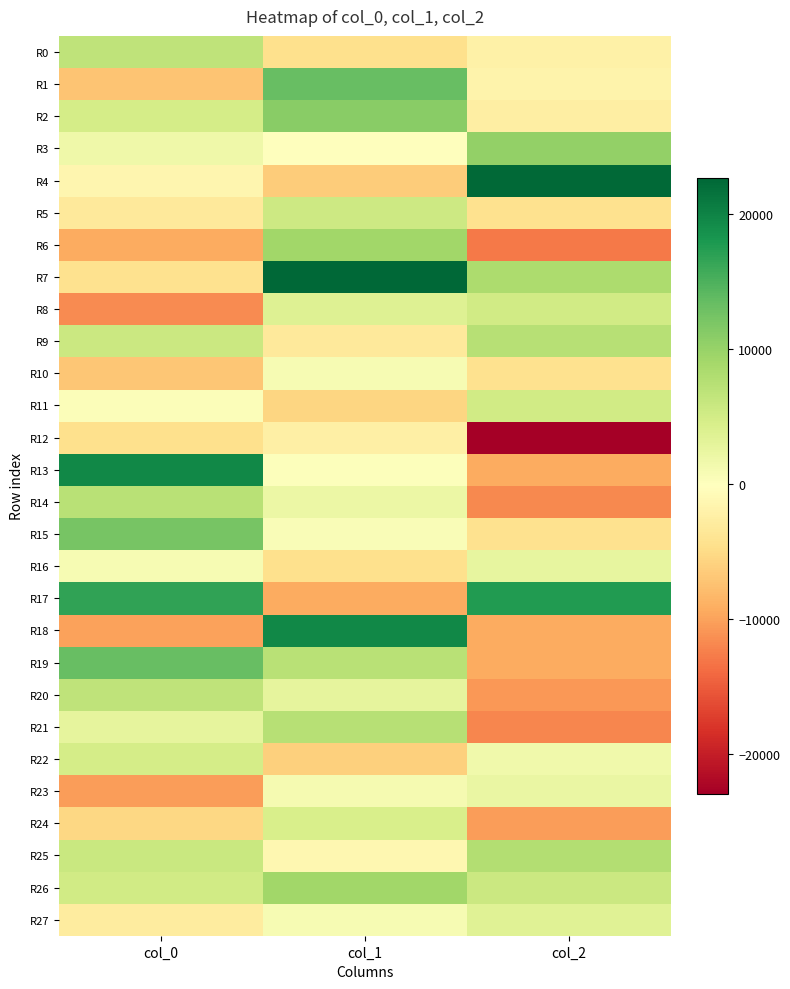

Which category has the highest value across all series?

col_1